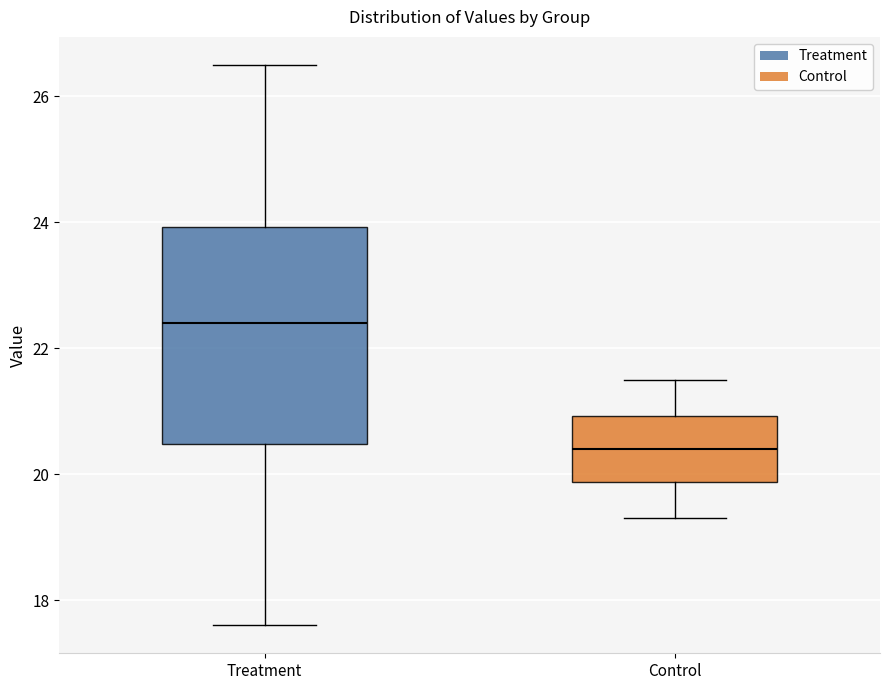

Comparing the boxes themselves (not the whiskers), which one is the tallest?

Treatment